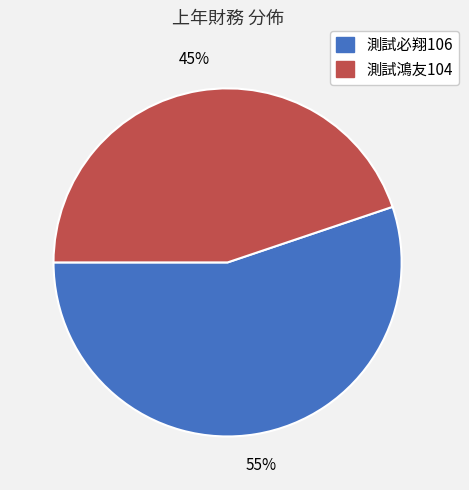

Which slice represents more than half of the pie?

測試必翔106